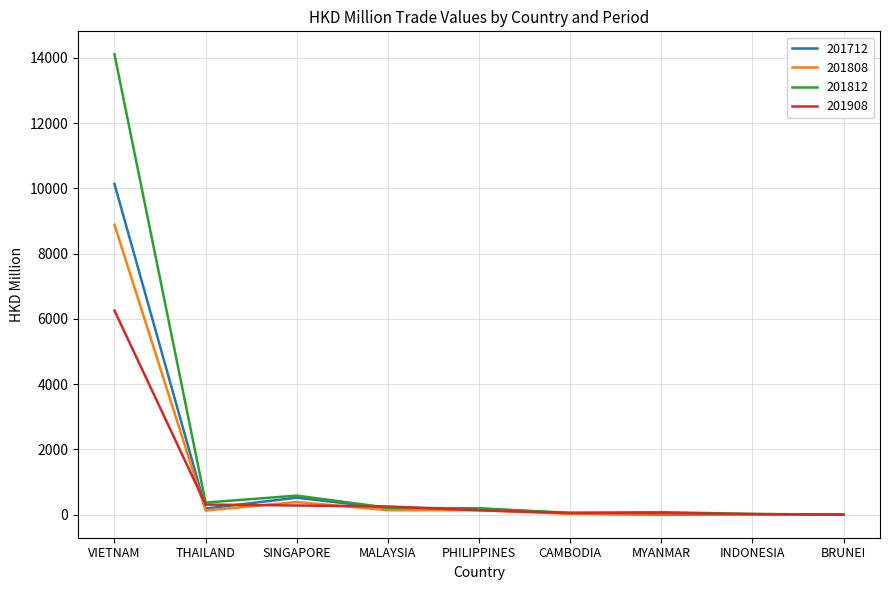

What is the sum of the 201712 values at CAMBODIA and VIETNAM?

10167.9